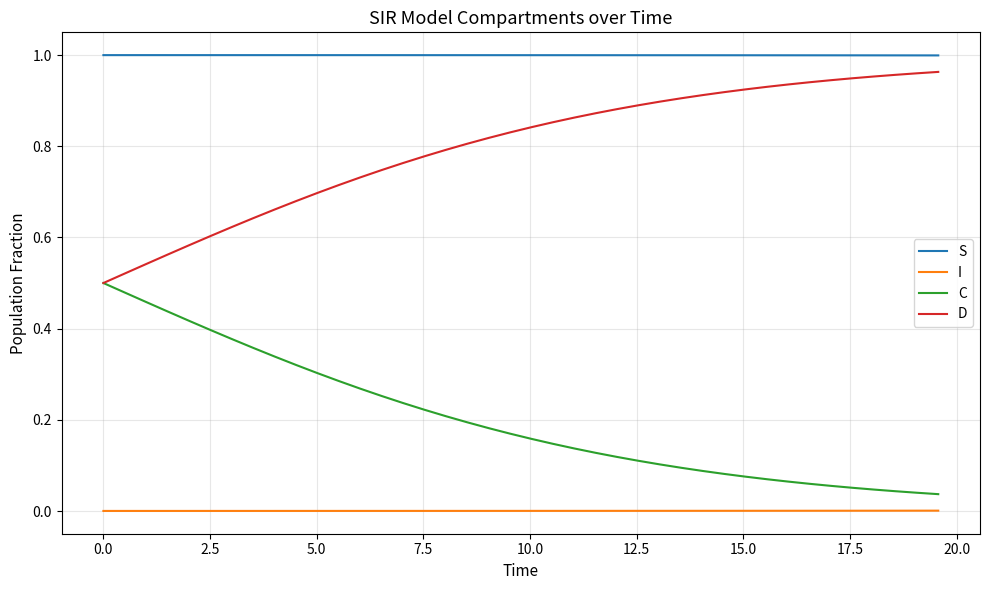

True or false: S and C intersect in this chart.

False